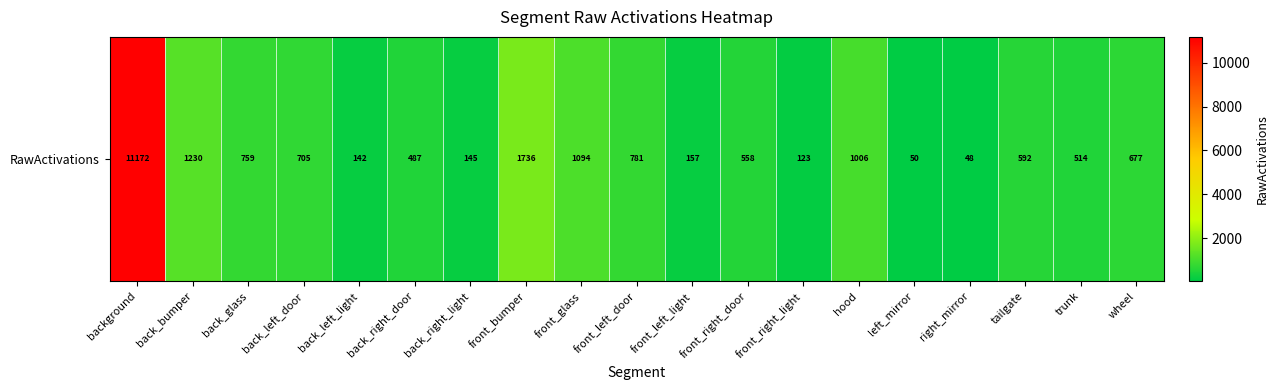

The chart shows a value of 145.4 at back_right_light. True or false?

True